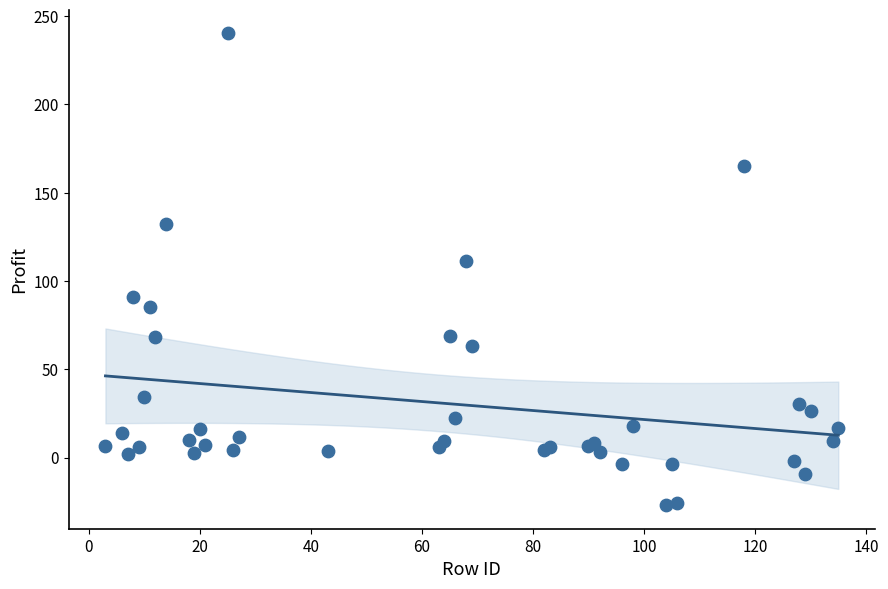

What Y value in the scatter plot is closest to 106?

111.3